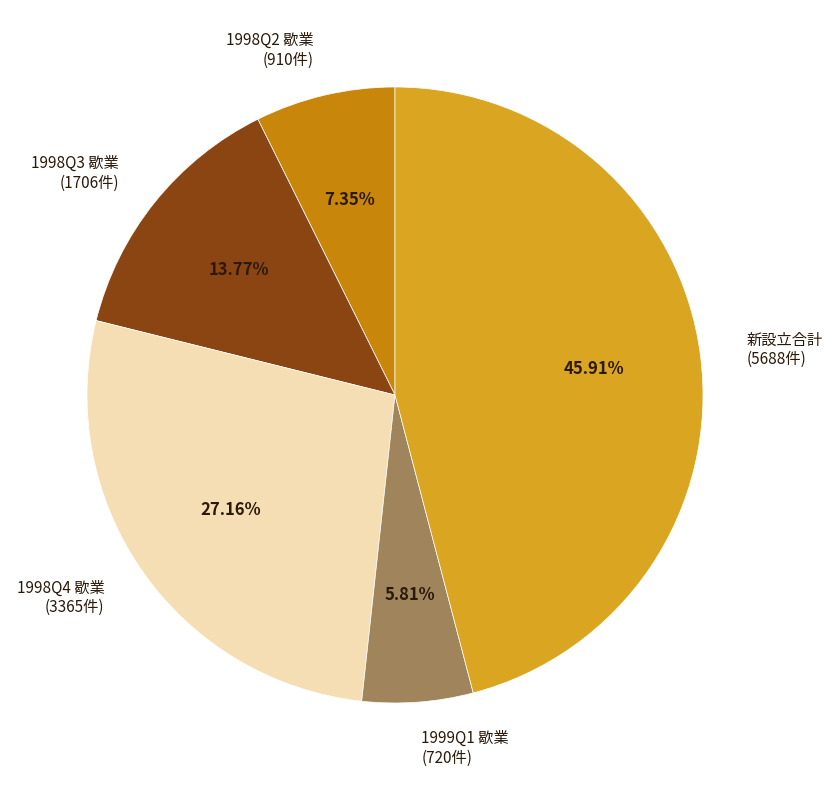

Does any single category account for the majority?

No